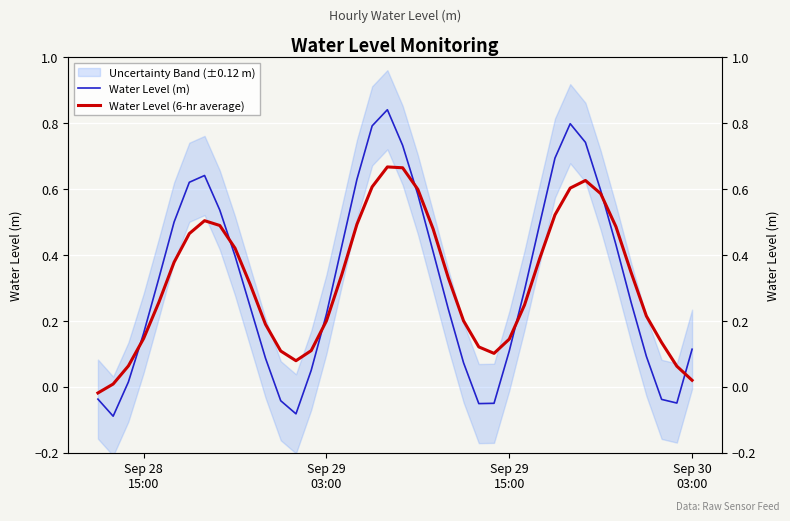

Rank the series by their maximum value, from highest to lowest.

Water Level (m), Water Level (6-hr average)